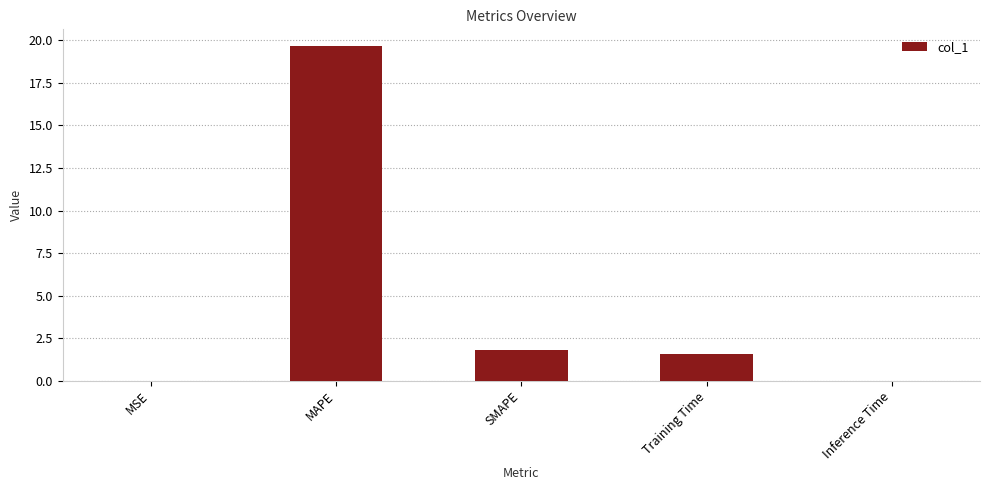

What is the change in value from SMAPE to Training Time?

-0.2